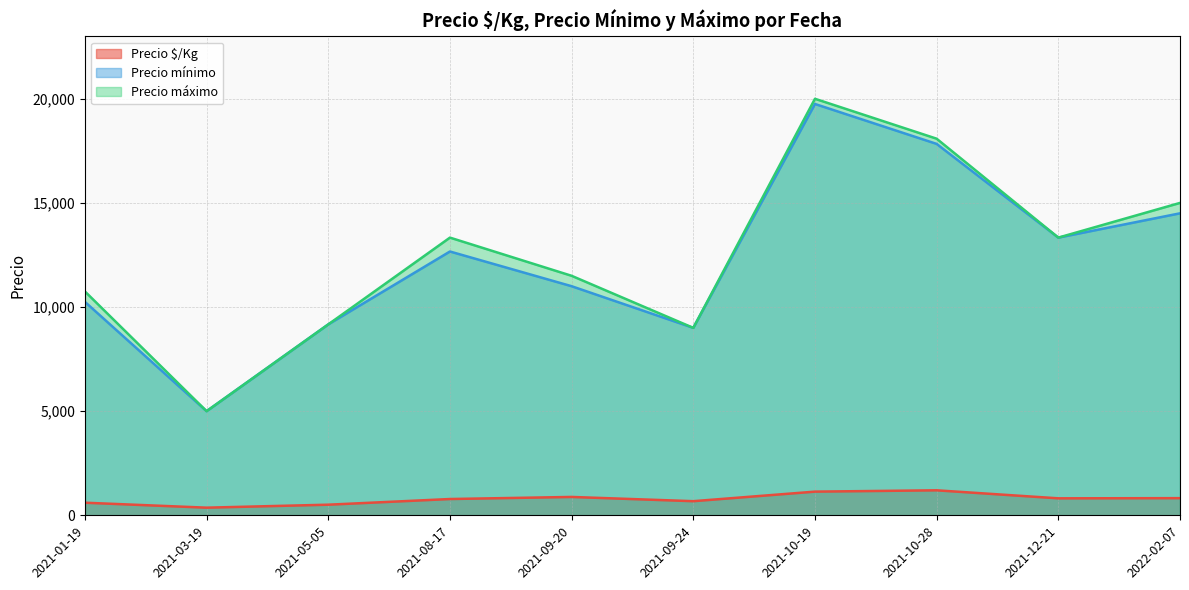

True or false: Precio $/Kg and Precio máximo intersect in this chart.

False